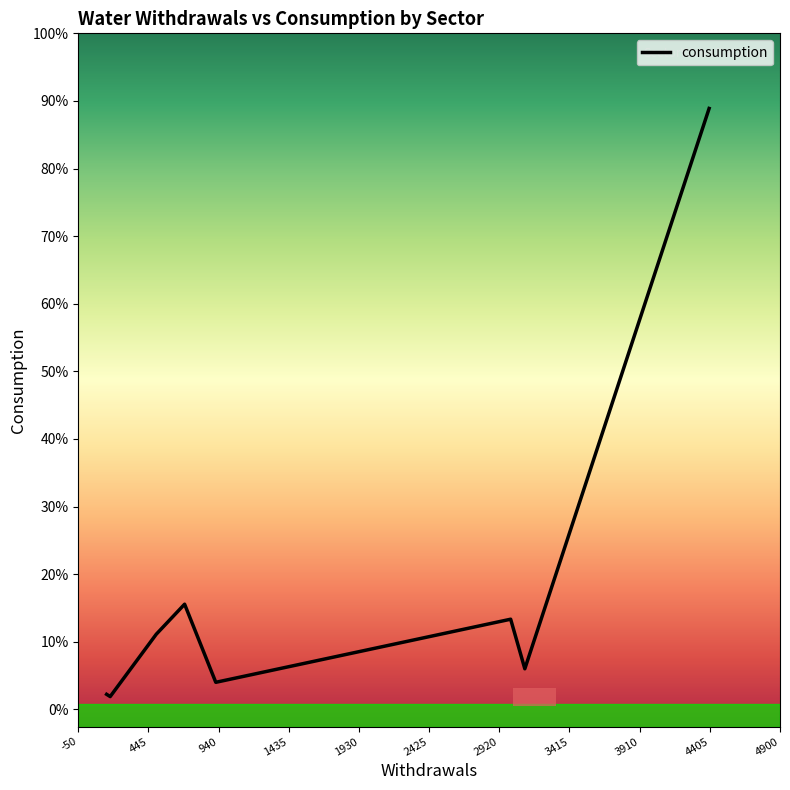

Is this an area chart (filled region under the line)?

No